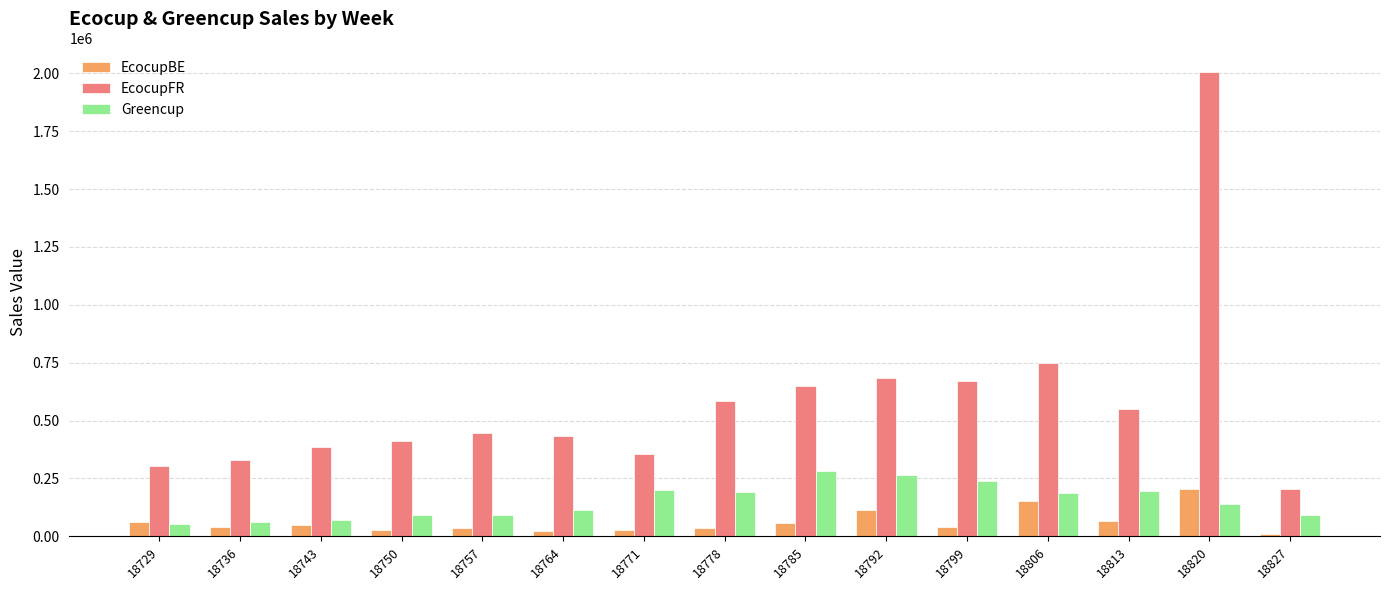

At which category is the sum across all series the highest?

18820